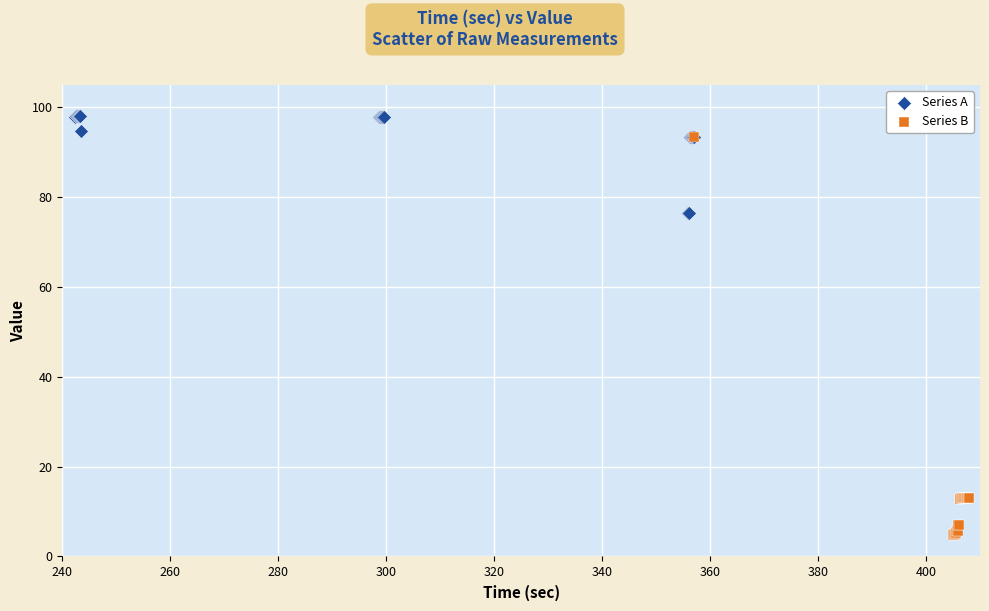

Which series reaches the maximum Y coordinate?

Series A